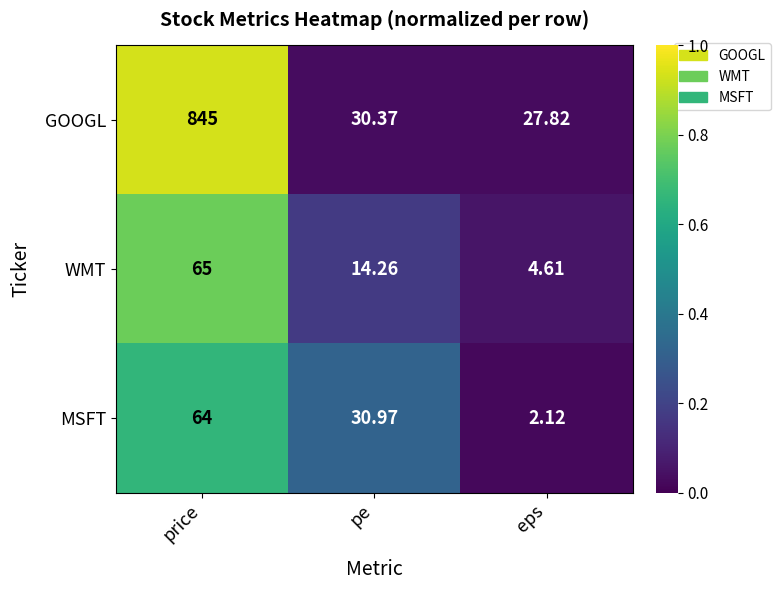

List the series in order of their peak value, highest first.

GOOGL, WMT, MSFT